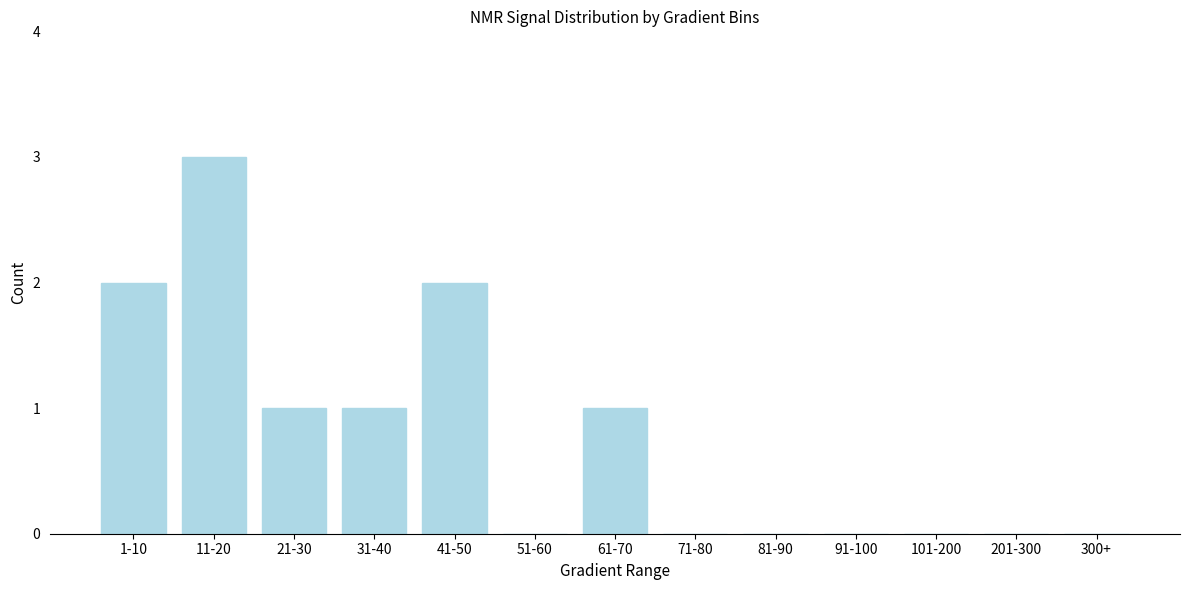

Reading left to right, extract all data points from this chart.

1-10=2	11-20=3	21-30=1	31-40=1	41-50=2	51-60=0	61-70=1	71-80=0	81-90=0	91-100=0	101-200=0	201-300=0	300+=0